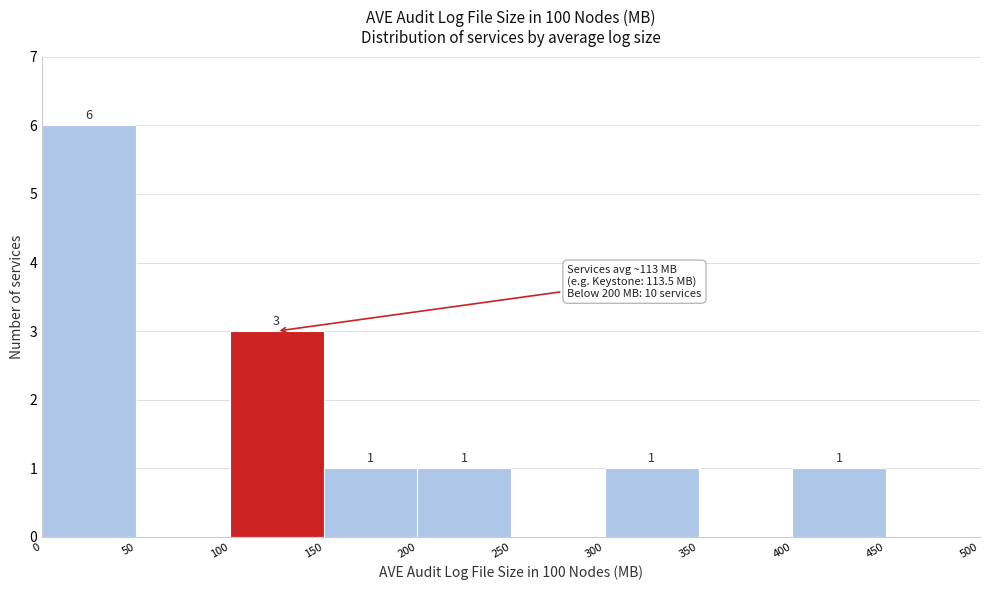

Which range on the x-axis has the tallest bar?

0 to 50